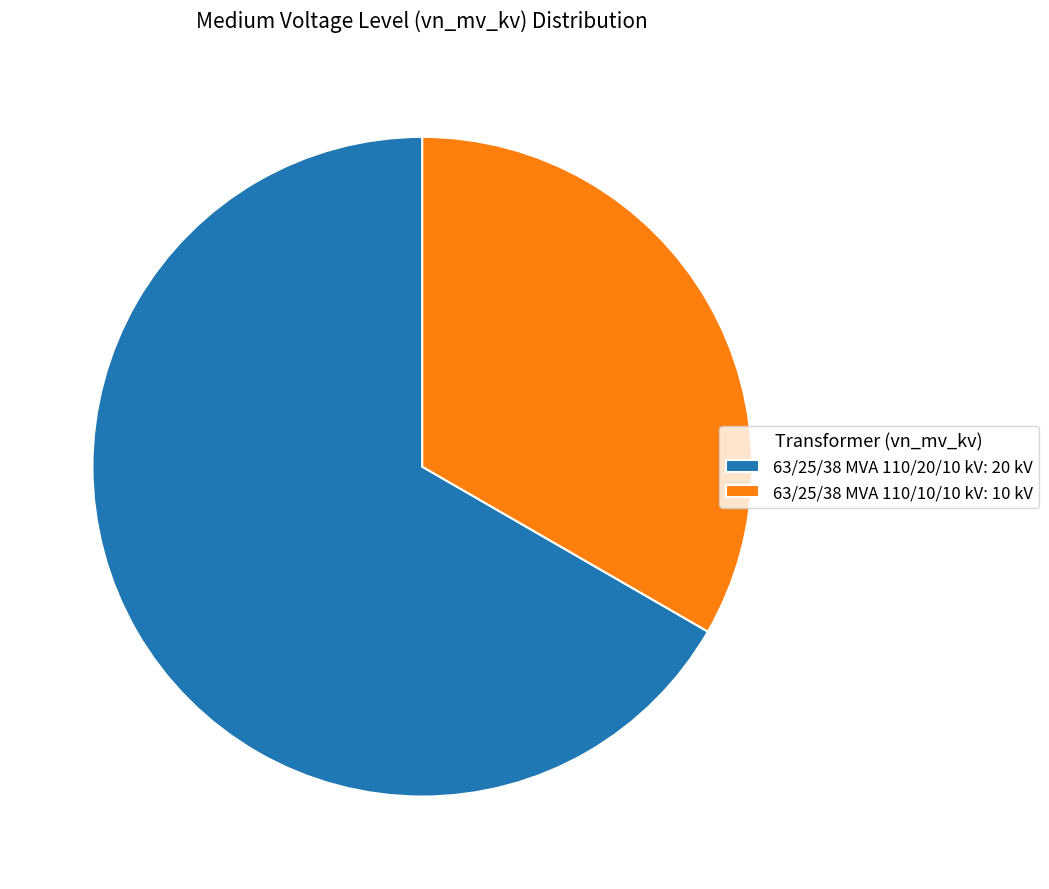

Is it true that 63/25/38 MVA 110/10/10 kV is 43% of the pie?

False